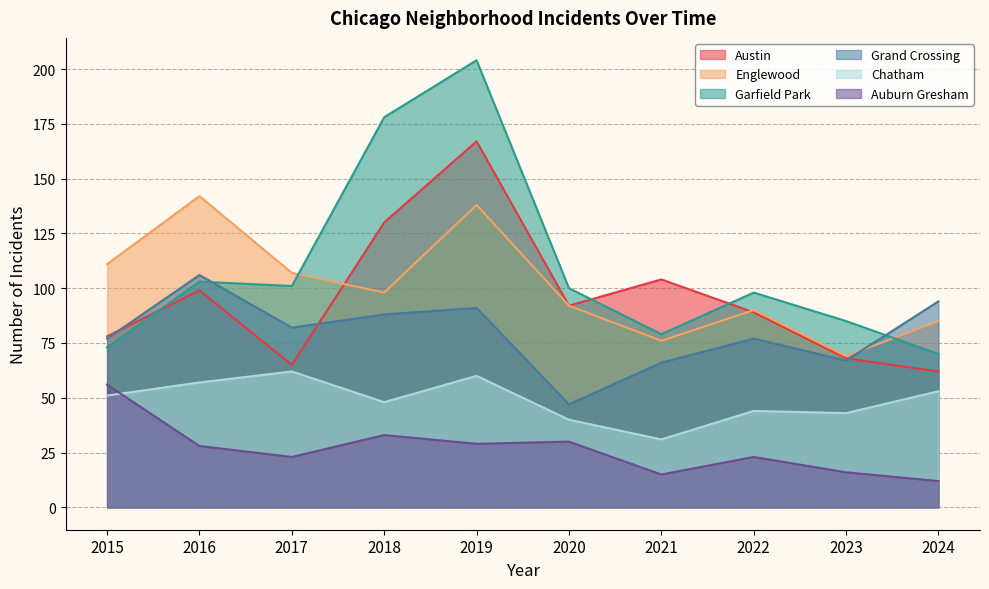

Does the chart display data point markers on the line(s)?

No